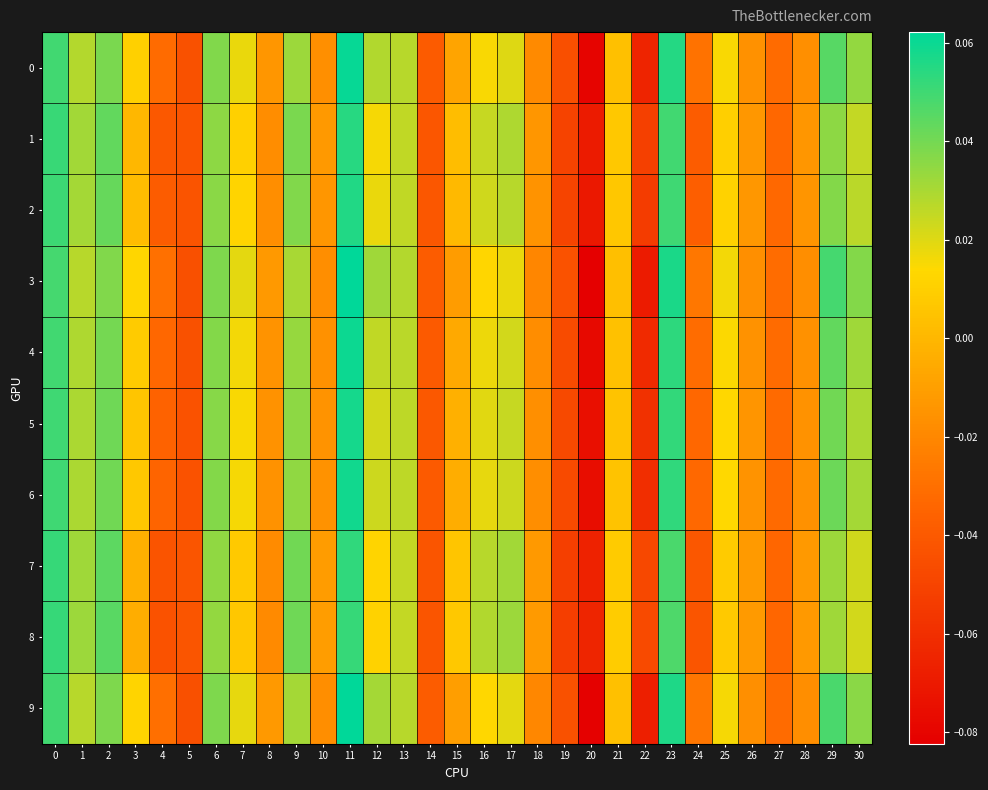

List the series in order of their peak value, highest first.

3, 9, 0, 4, 6, 5, 2, 1, 7, 8